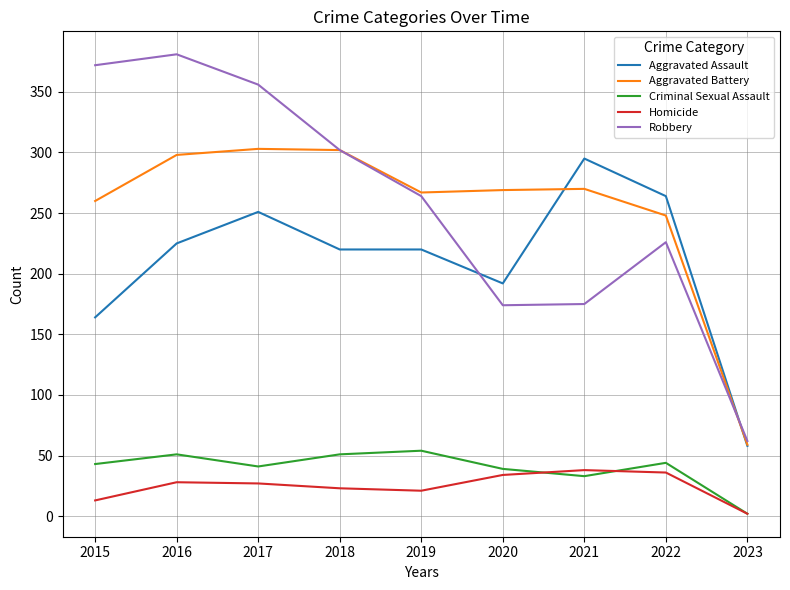

At which label does Robbery reach its minimum?

2023